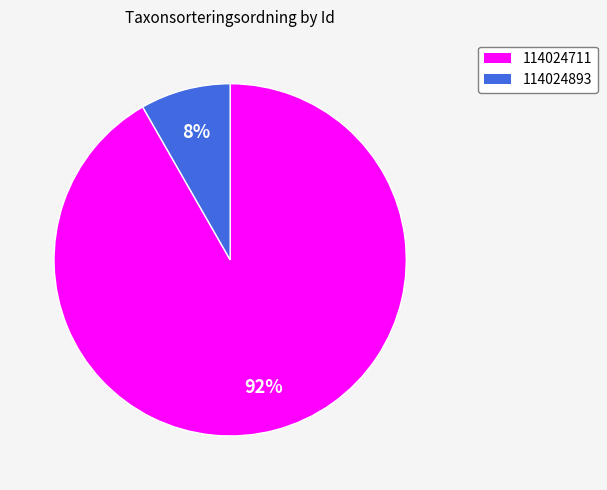

Combined, do 114024893 and 114024711 account for over 50%?

Yes